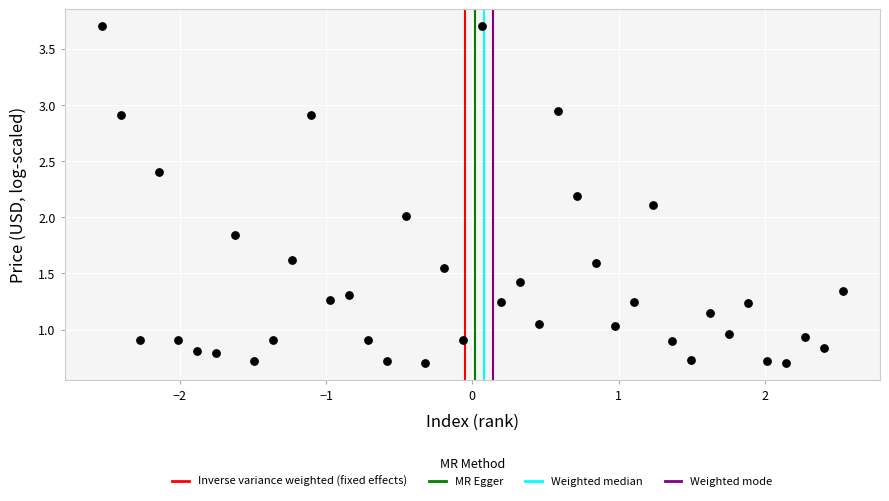

What is the range of Y values (max minus min)?

3.0